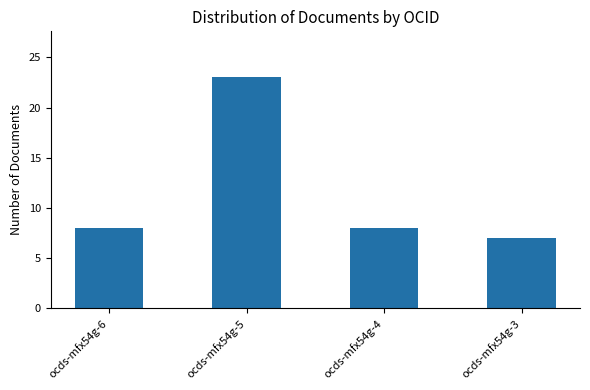

The chart shows a value of 8 at ocds-mfx54g-4. True or false?

True